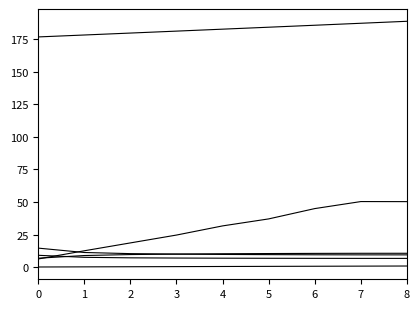

Is it true that Tempo de missao [h] equals 11.2 at 1?

True